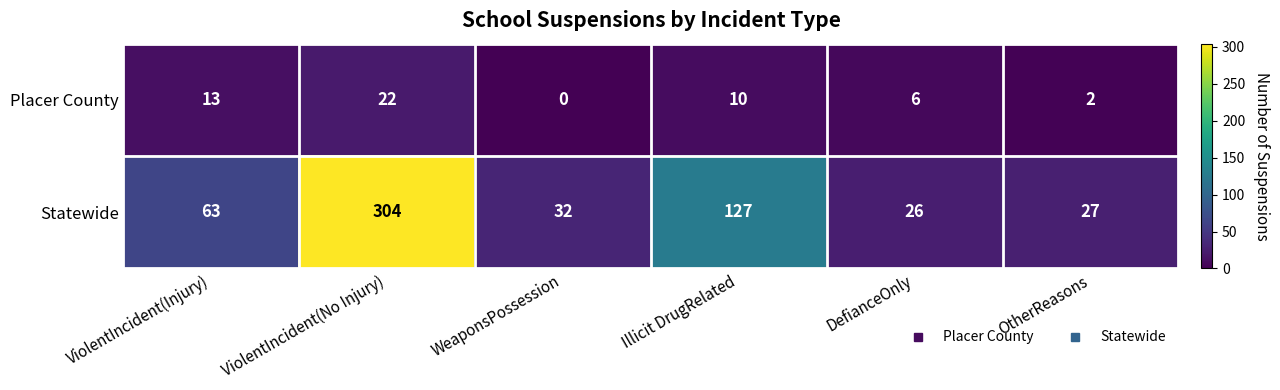

Reading left to right, what are all the values shown in this chart?

Placer County: ViolentIncident(Injury)=13	ViolentIncident(No Injury)=22	WeaponsPossession=0	Illicit DrugRelated=10	DefianceOnly=6	OtherReasons=2
Statewide: ViolentIncident(Injury)=63	ViolentIncident(No Injury)=304	WeaponsPossession=32	Illicit DrugRelated=127	DefianceOnly=26	OtherReasons=27